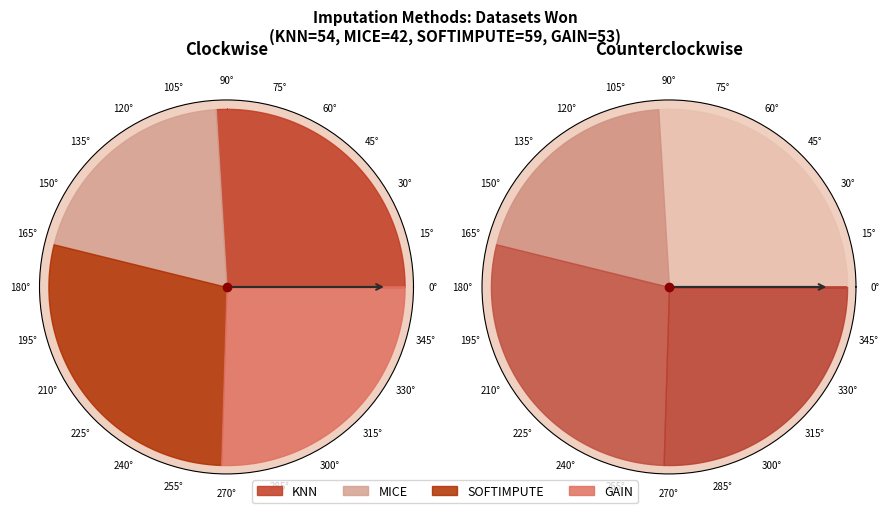

How many slices are in this pie chart?

4